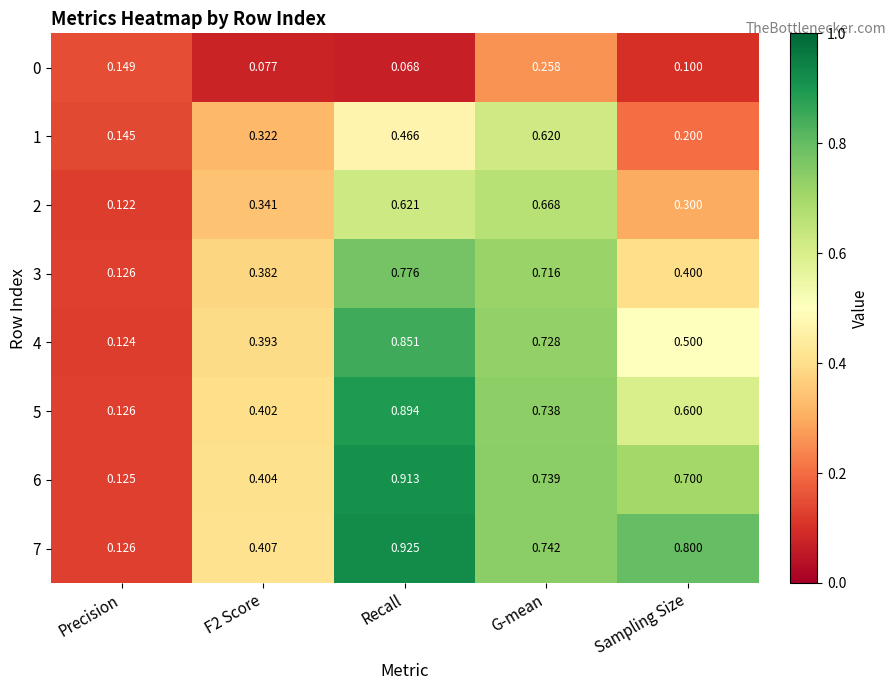

Where is 0 nearest to the value 0?

Recall